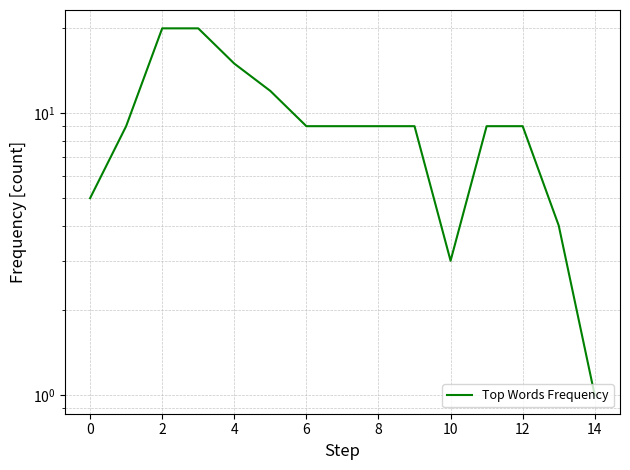

What is the value of the 13th point from the left?

9